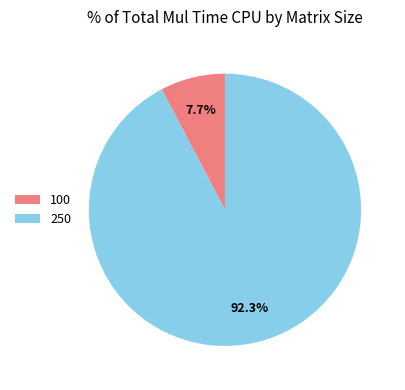

What percentage do 250 and 100 together represent?

100.0%